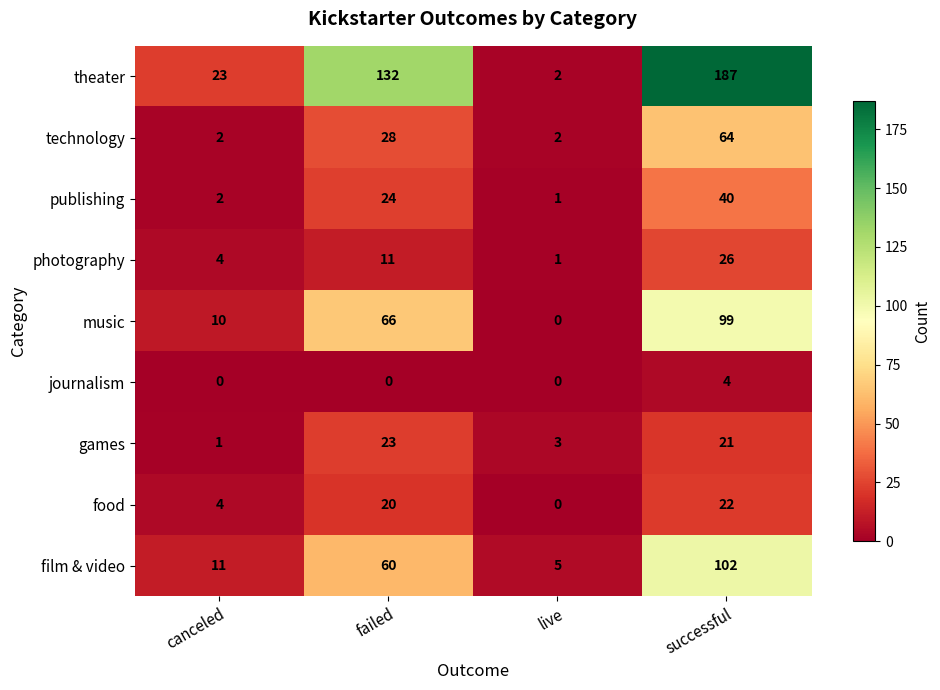

What is the total value across all series at canceled?

57